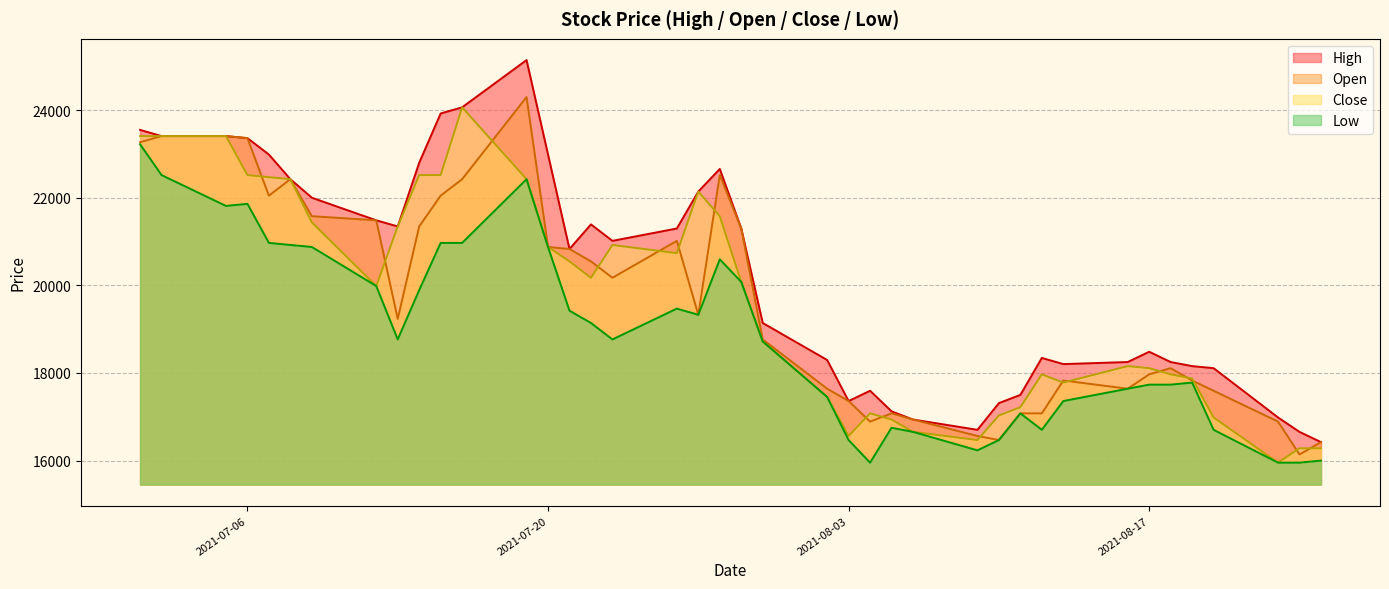

Is it true that High equals 16983 at 2021-08-23?

True